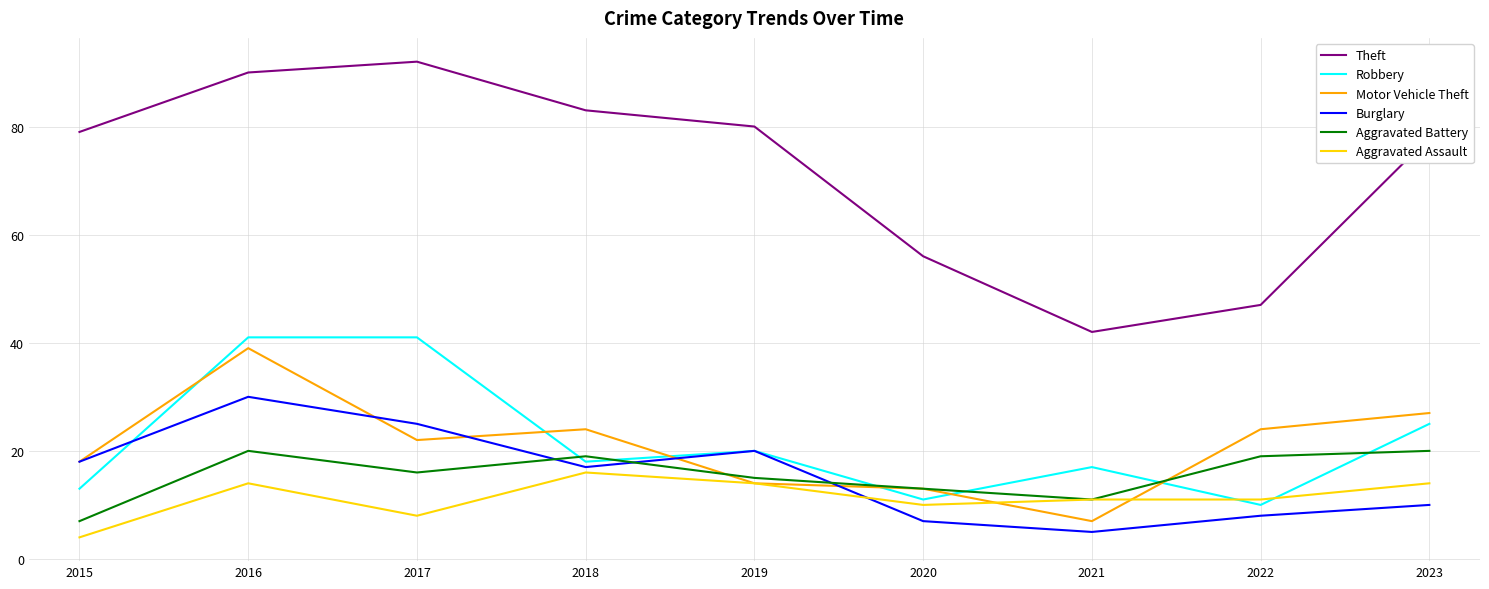

Reading left to right, extract all data points from this chart.

Theft: 2015=79	2016=90	2017=92	2018=83	2019=80	2020=56	2021=42	2022=47	2023=78
Robbery: 2015=13	2016=41	2017=41	2018=18	2019=20	2020=11	2021=17	2022=10	2023=25
Motor Vehicle Theft: 2015=18	2016=39	2017=22	2018=24	2019=14	2020=13	2021=7	2022=24	2023=27
Burglary: 2015=18	2016=30	2017=25	2018=17	2019=20	2020=7	2021=5	2022=8	2023=10
Aggravated Battery: 2015=7	2016=20	2017=16	2018=19	2019=15	2020=13	2021=11	2022=19	2023=20
Aggravated Assault: 2015=4	2016=14	2017=8	2018=16	2019=14	2020=10	2021=11	2022=11	2023=14